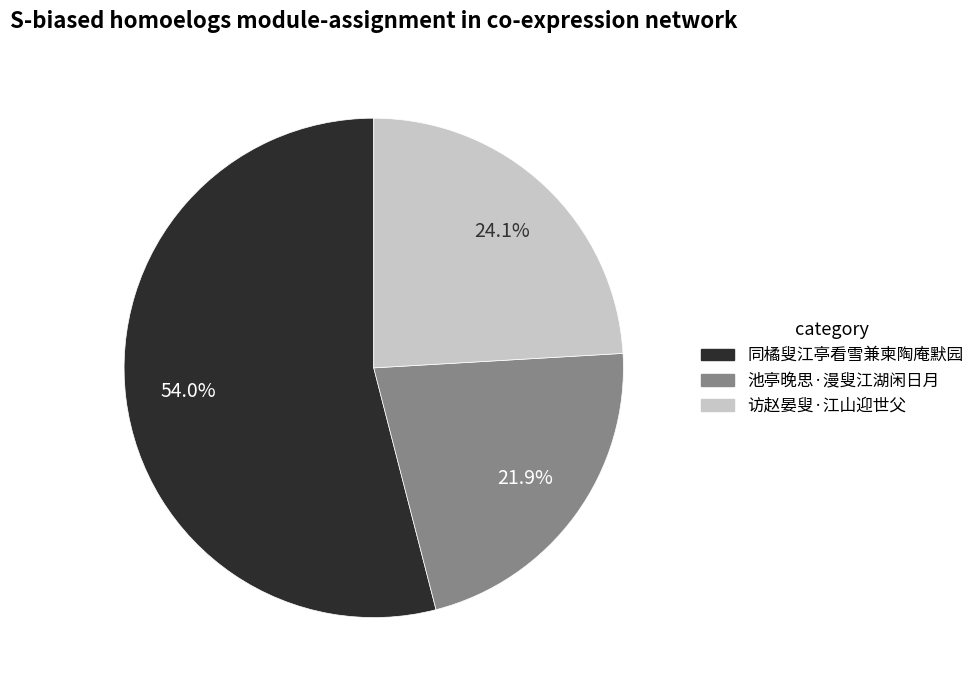

Rank the categories by value from lowest to highest.

池亭晚思·漫叟江湖闲日月, 访赵晏叟·江山迎世父, 同橘叟江亭看雪兼柬陶庵默园